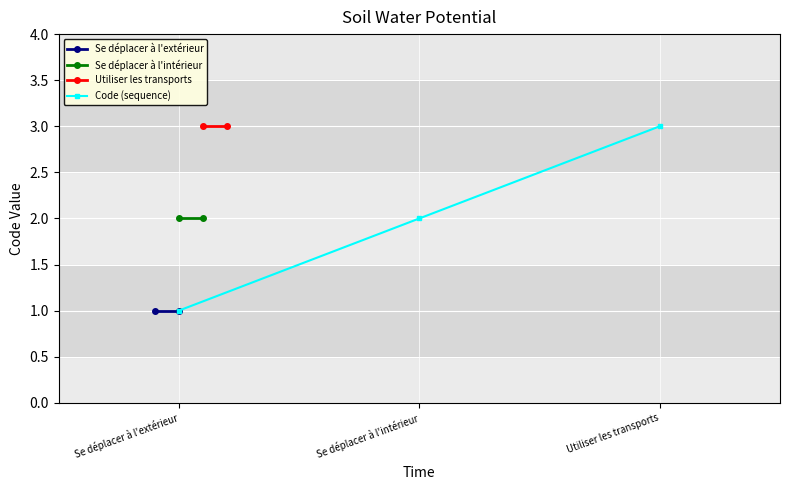

Reading left to right, extract all data points from this chart.

1	2	3